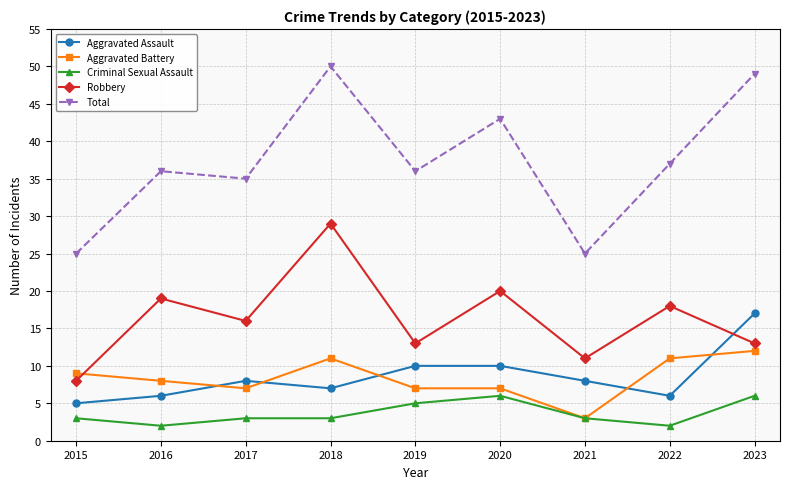

Is it true that Aggravated Assault equals 8 at 2017?

True